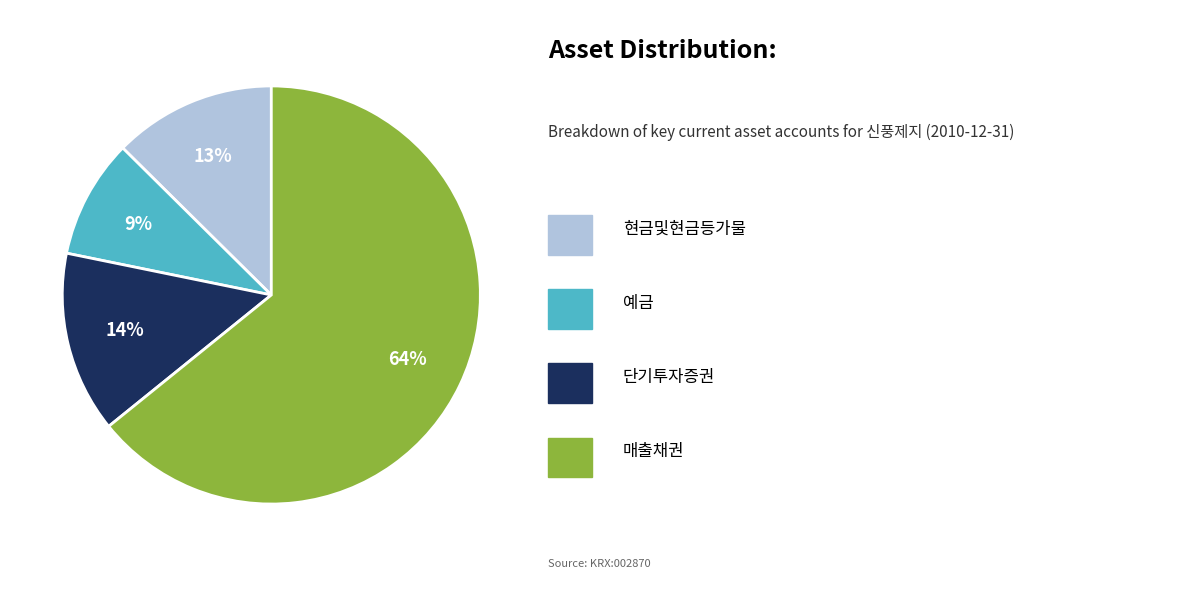

To the nearest percent, what is the average slice percentage?

25%